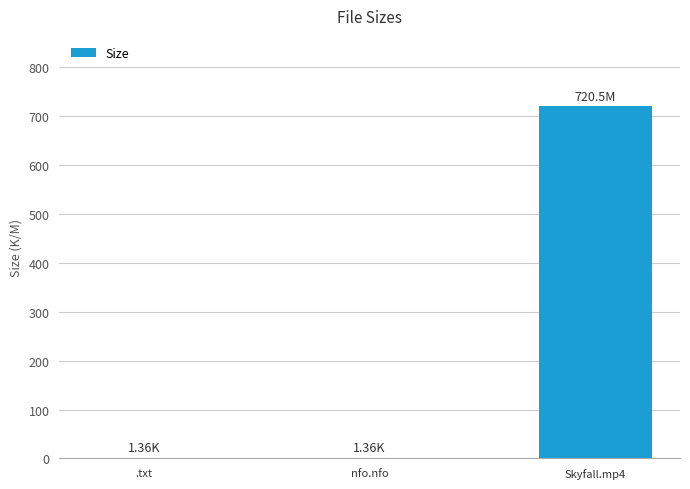

At which category does the chart reach its peak across all series?

Skyfall.mp4